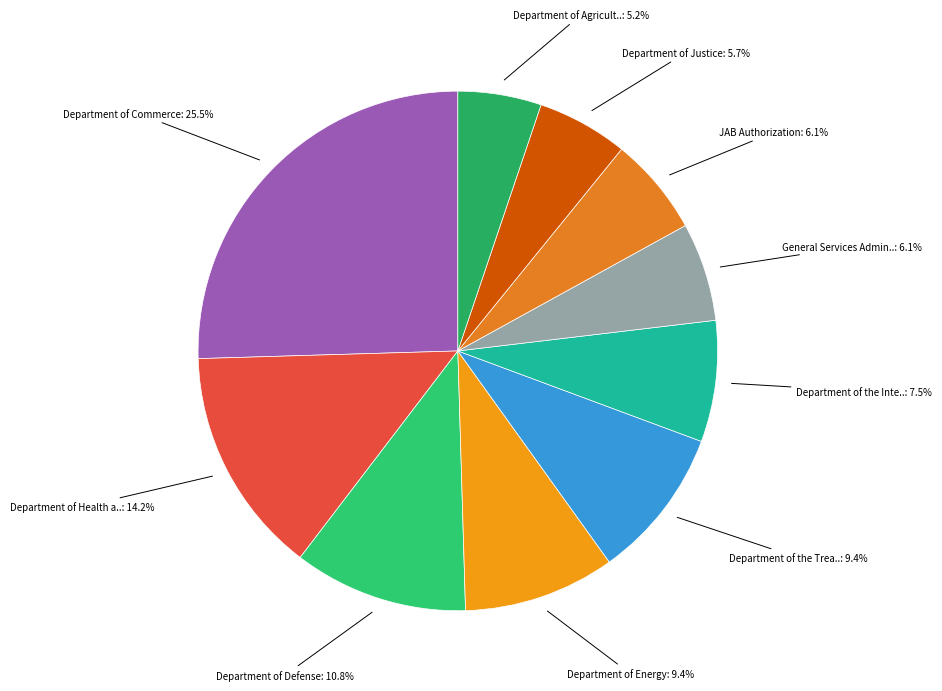

To the nearest percent, what is the difference between the largest and smallest slice percentages?

20%